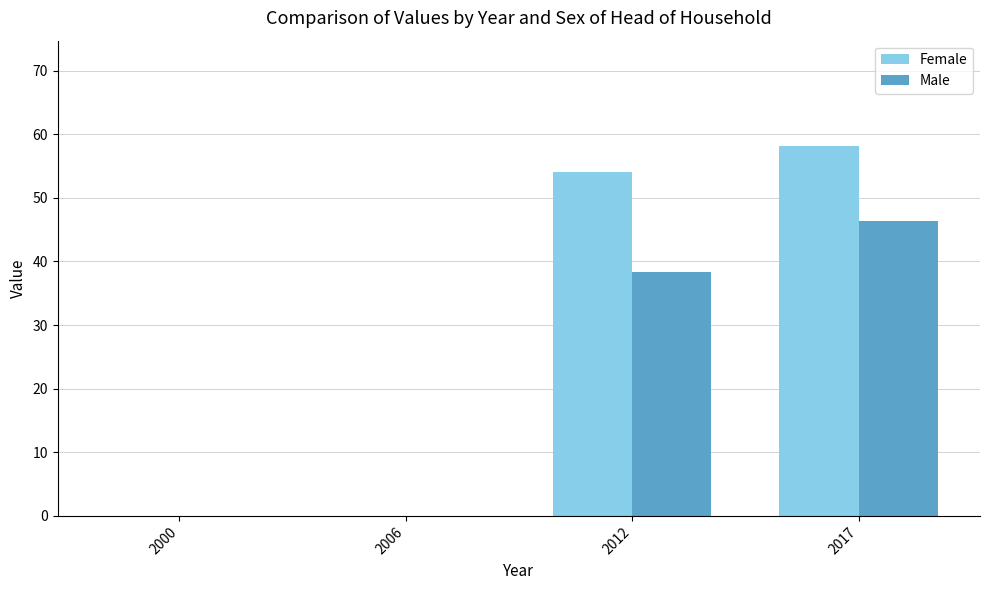

Which series has the largest total across all categories?

Female